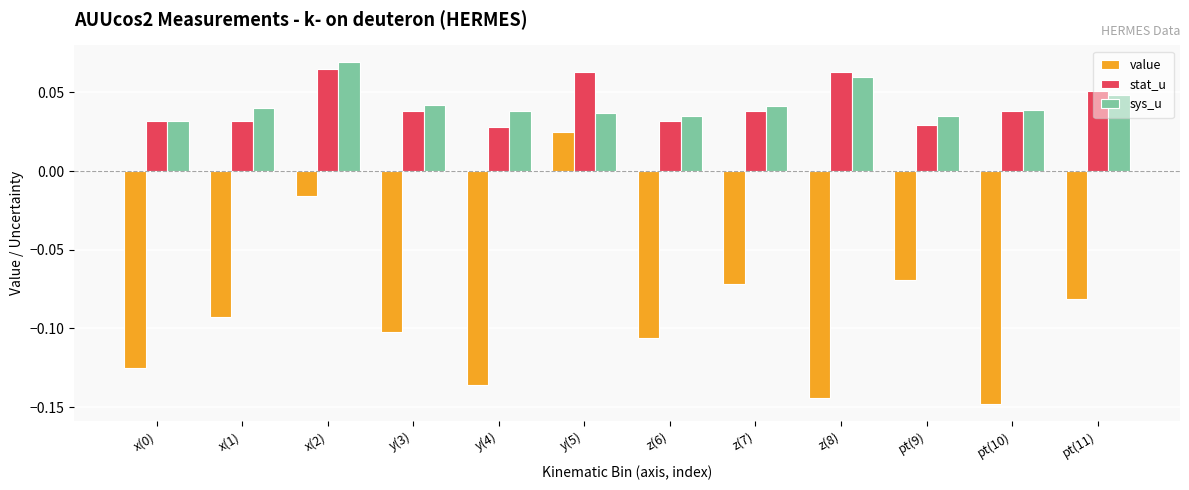

Is it true that value equals -0.1 at z(7)?

True